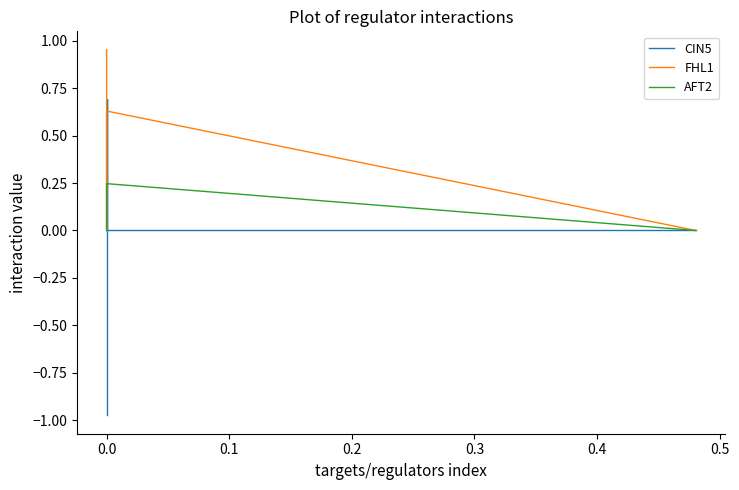

Is the value of CIN5 at −0.1 greater than the value of AFT2 at 0.2?

No